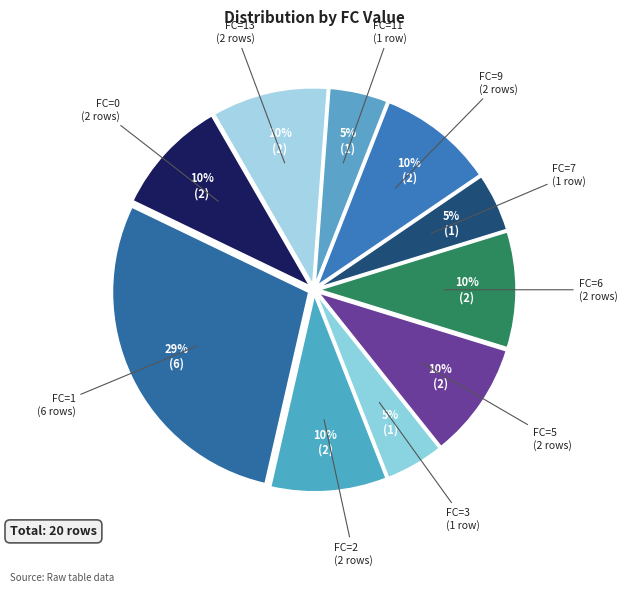

How many segments does this pie chart have?

10